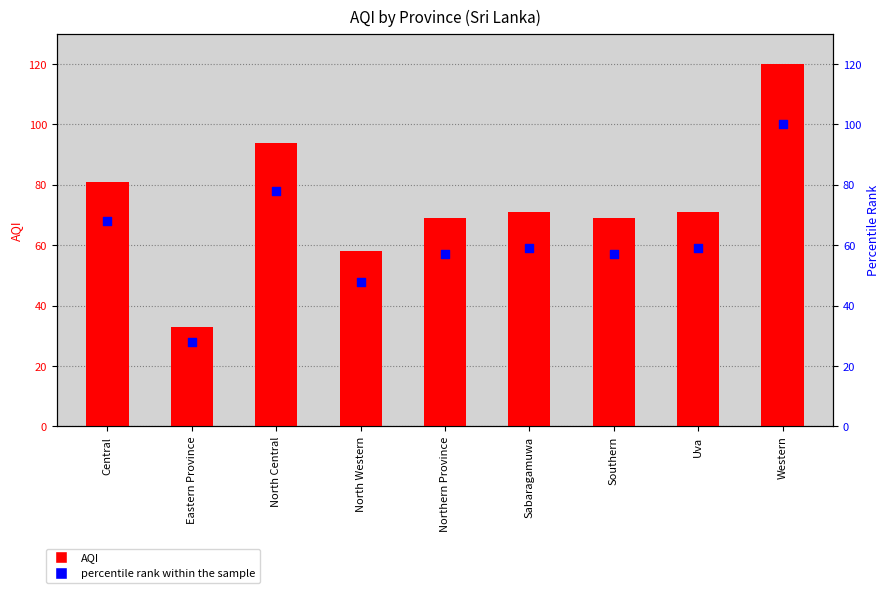

Is the value of percentile rank within the sample at Southern greater than the value of AQI at Uva?

No